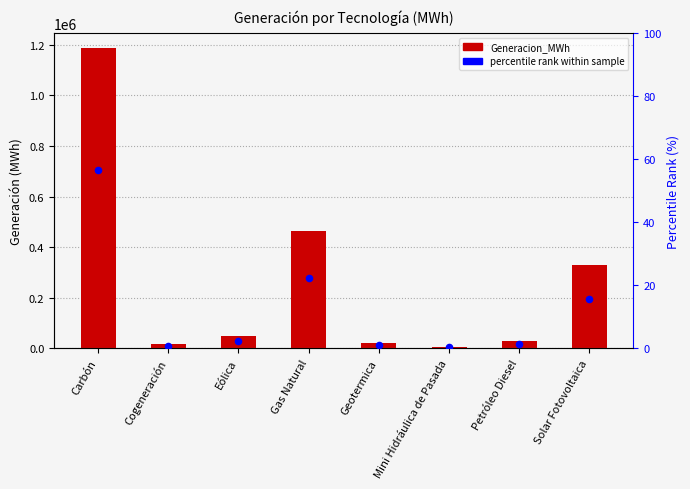

What is the total value across all series at Gas Natural?

465373.1